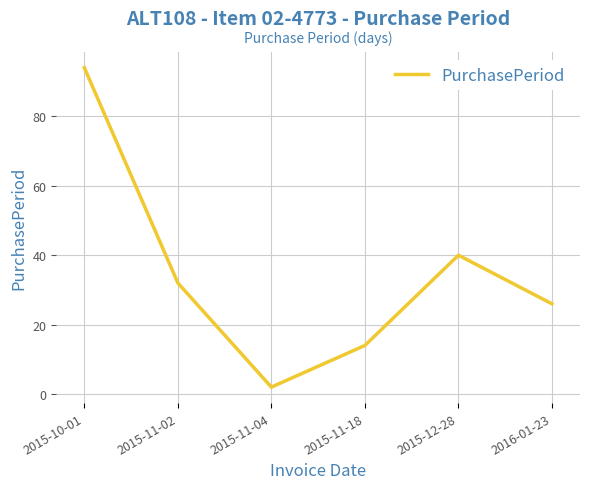

How many interior local peaks (higher than both neighbors) does the data have?

1